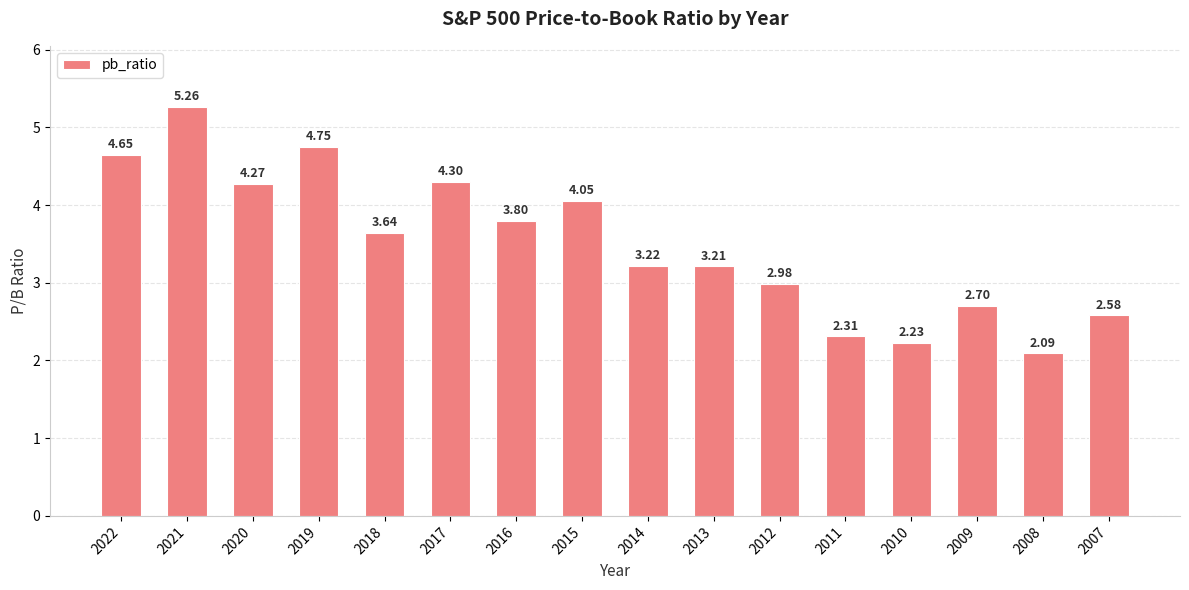

Between 2009 and 2014, which is larger?

2014